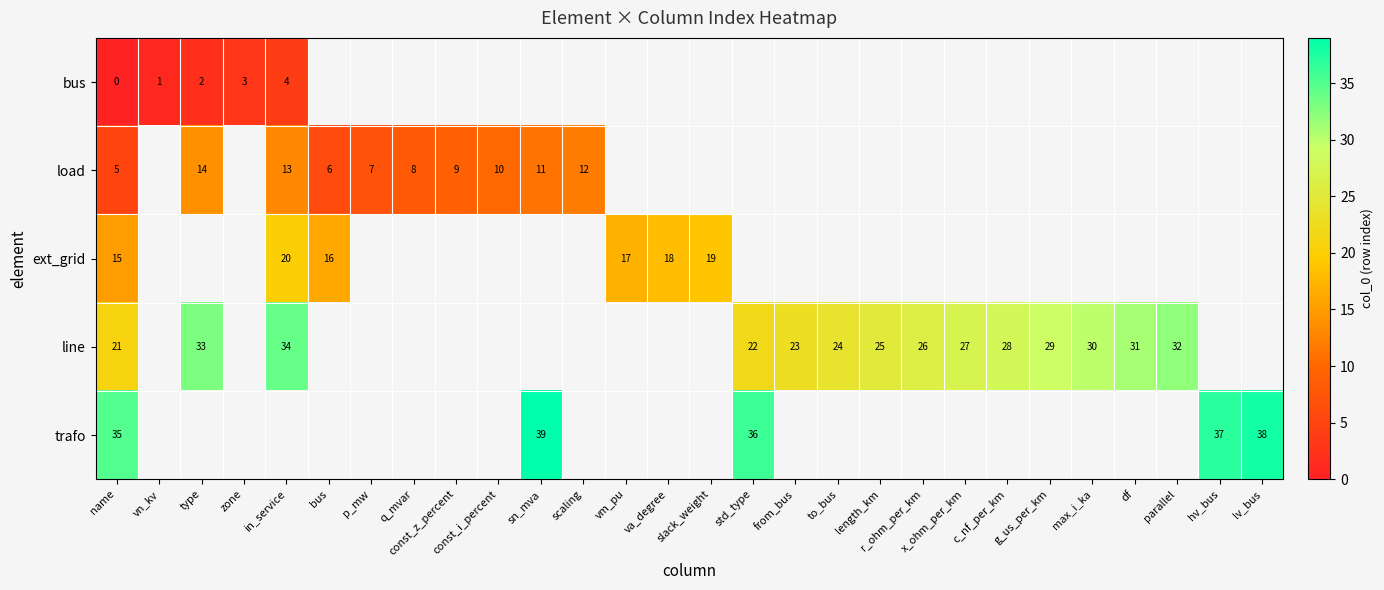

The value of ext_grid at va_degree is 18. True or false?

True